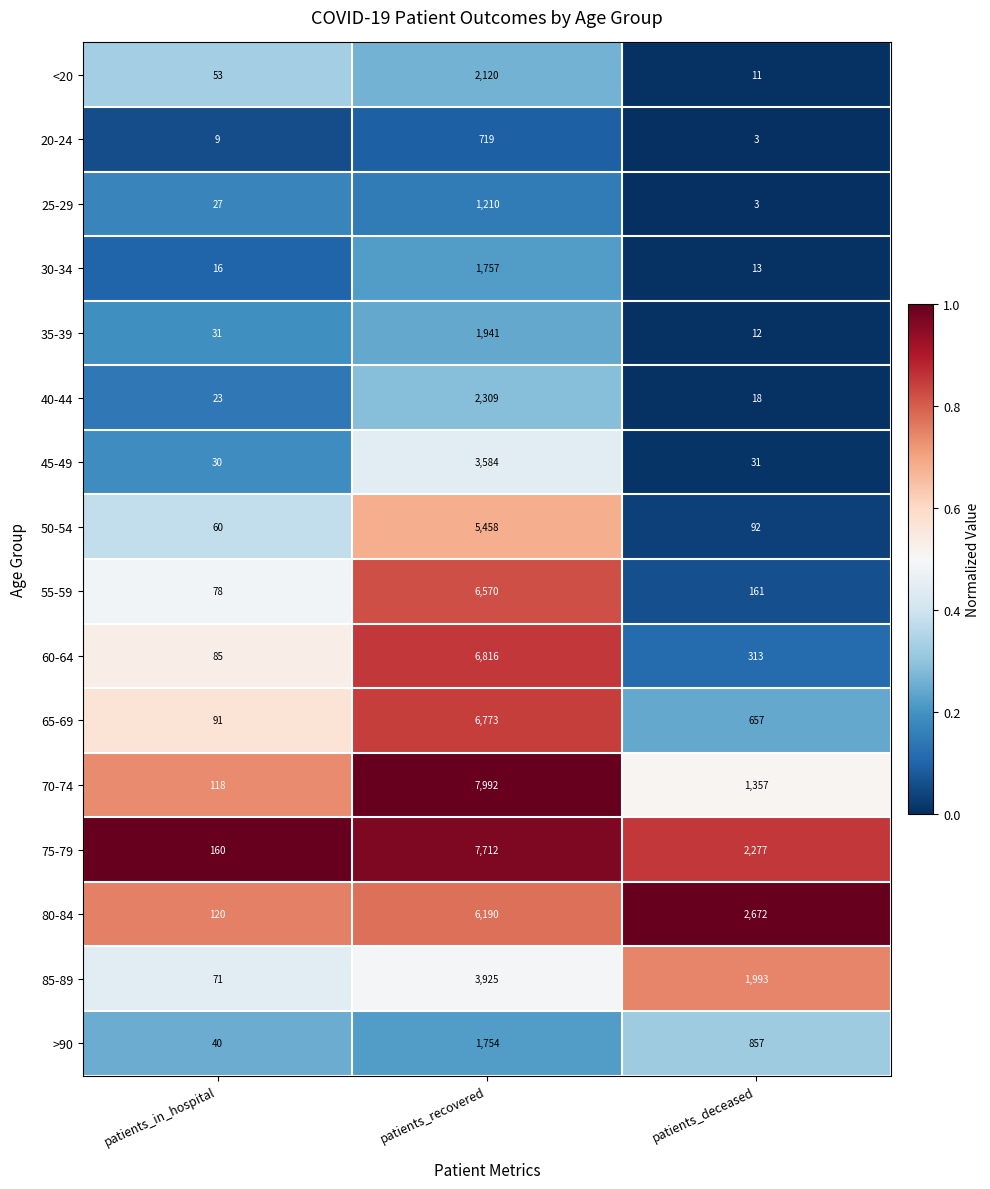

Rank the series by their maximum value, from highest to lowest.

70-74, 75-79, 60-64, 65-69, 55-59, 80-84, 50-54, 85-89, 45-49, 40-44, <20, 35-39, 30-34, >90, 25-29, 20-24